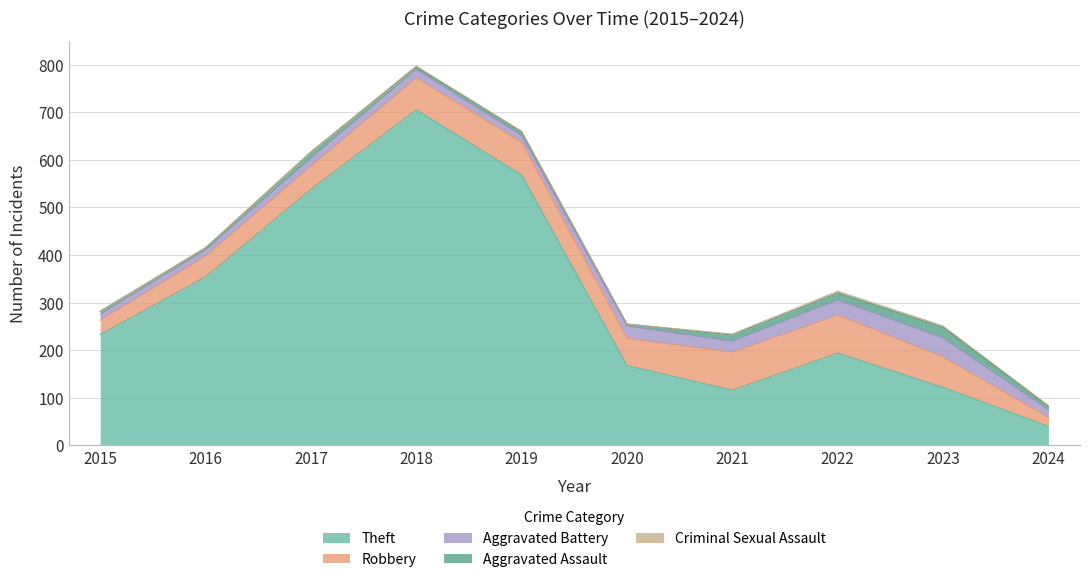

How many data points in Robbery are less than 64?

5